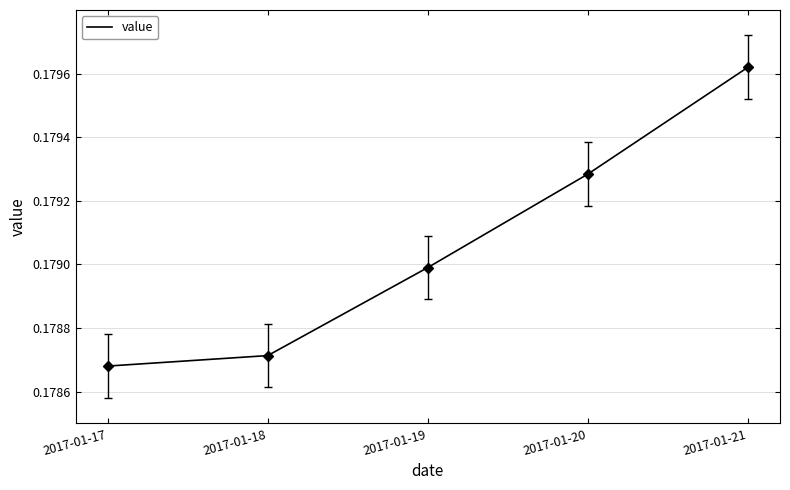

How many values are between 0 and 1?

5